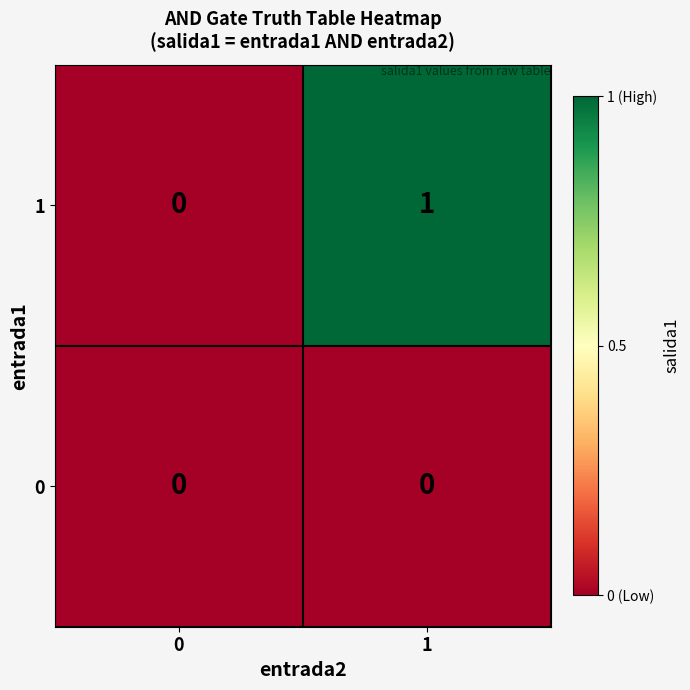

List the series in order of their overall mean, lowest first.

0, 1